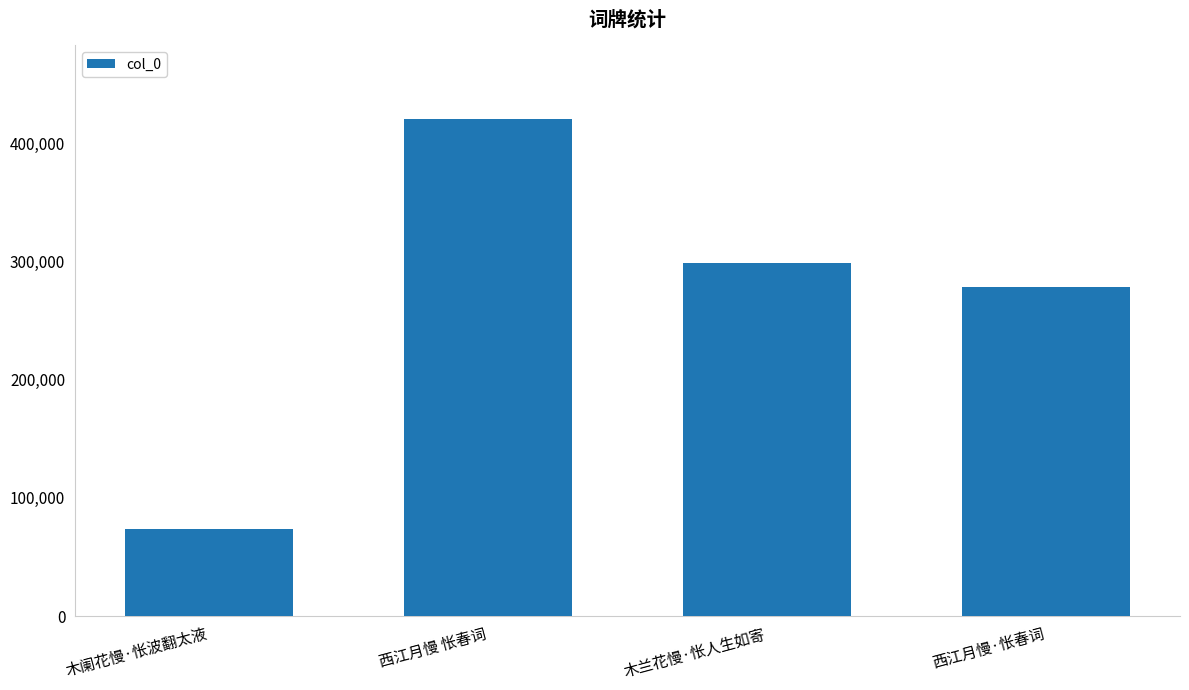

Read the value at 西江月慢·怅春词, to the nearest 100.

278400